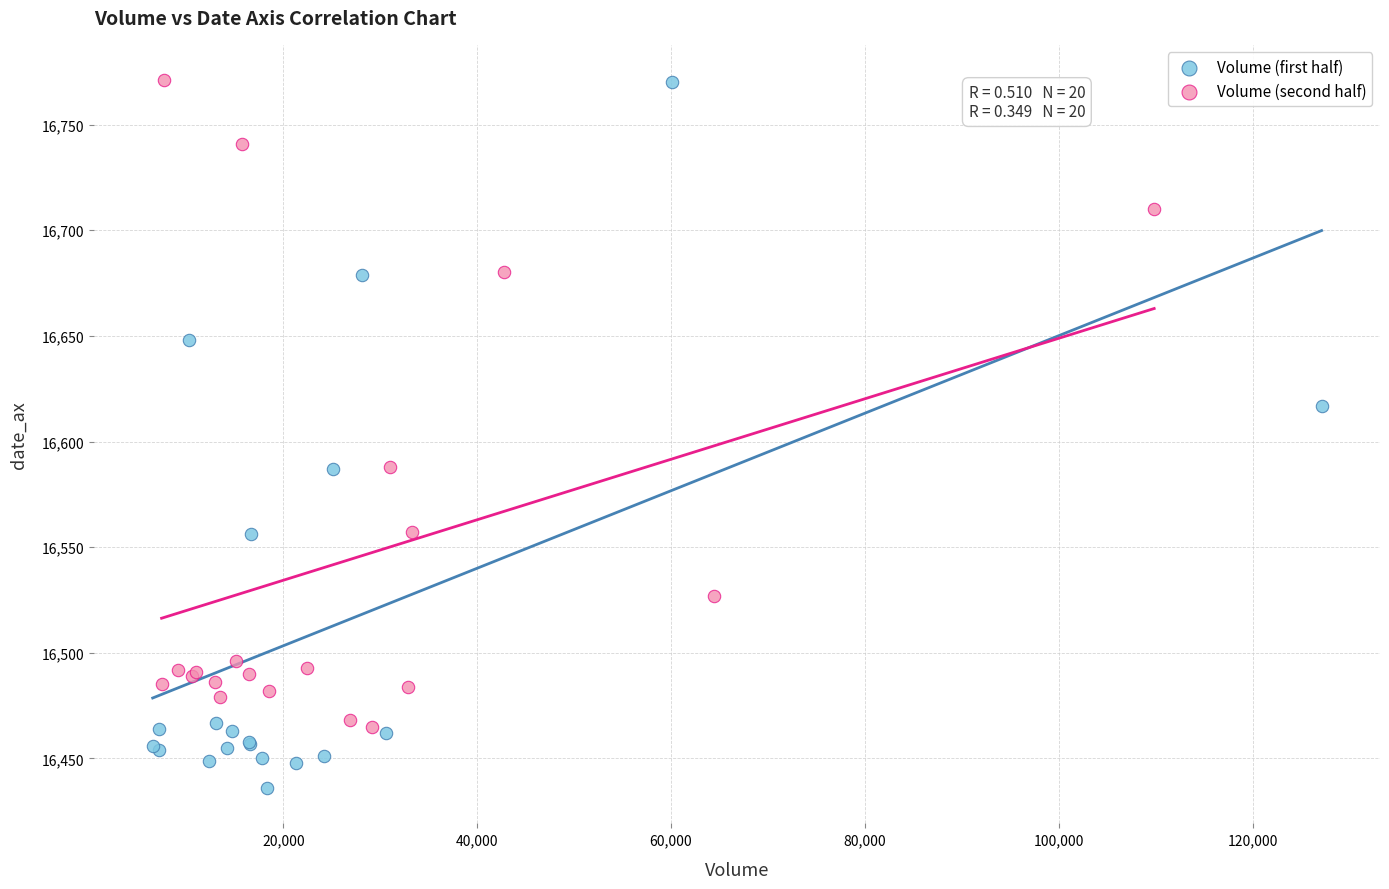

Which series reaches the minimum Y coordinate?

Volume (first half)